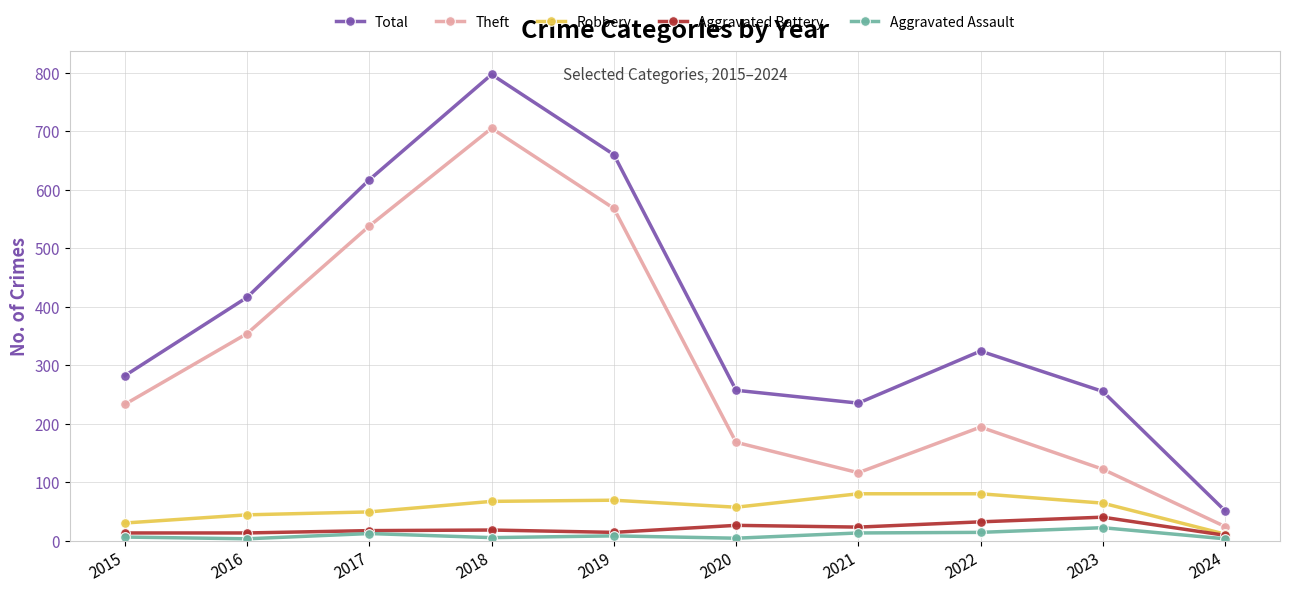

Rank the series at 2021 from highest to lowest value.

Total, Theft, Robbery, Aggravated Battery, Aggravated Assault